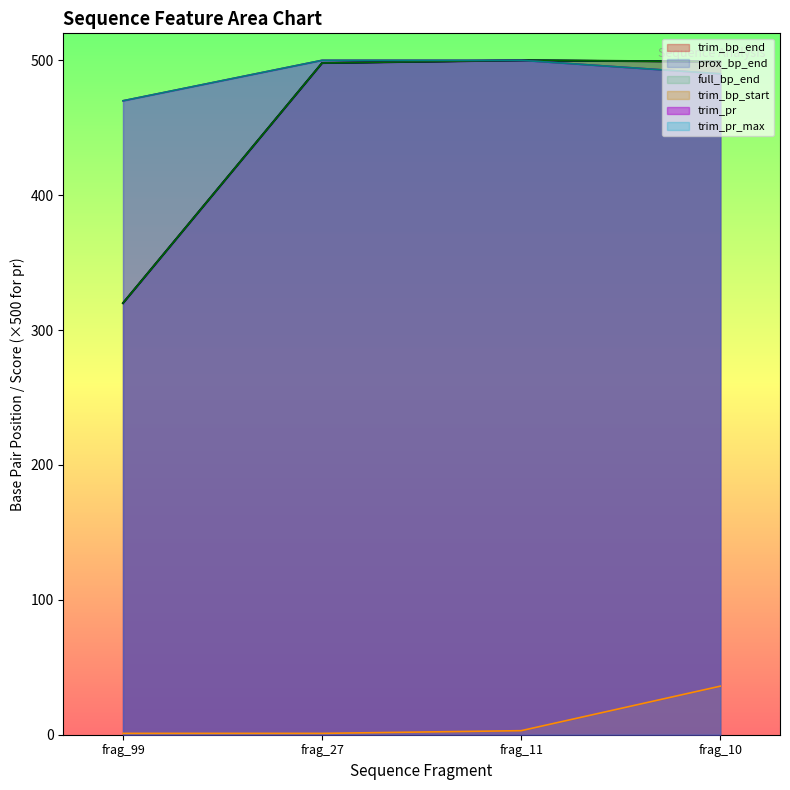

Is it true that trim_pr equals 237 at frag_11?

False